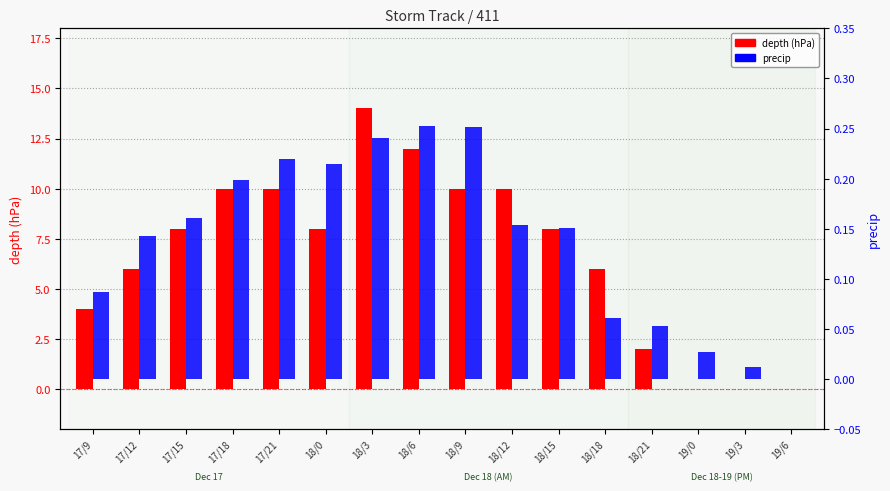

How many positive values does the depth (hPa) series have?

13